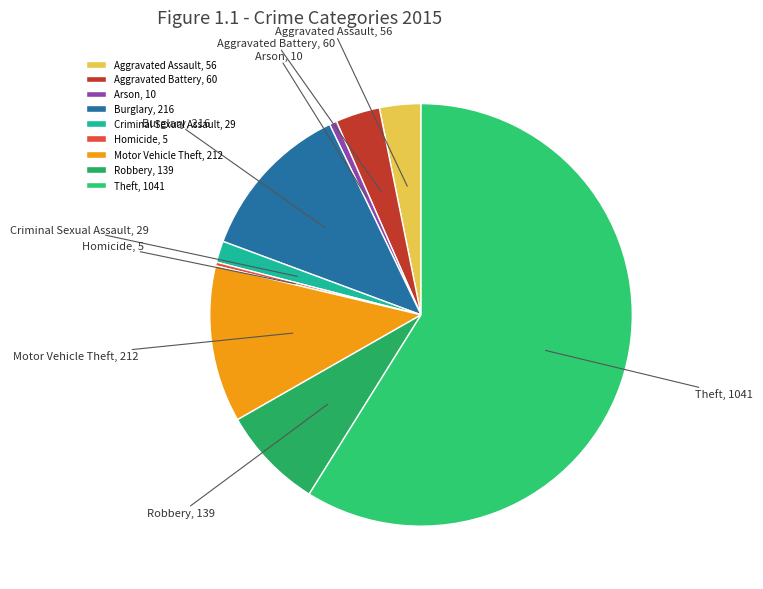

Is the sum of Robbery and Theft greater than half?

Yes